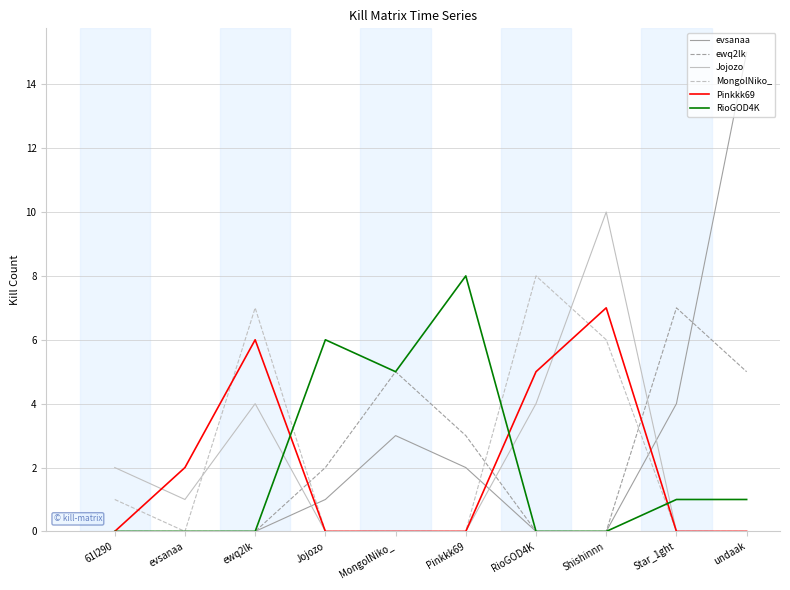

True or false: Jojozo has a value of 1 at evsanaa.

True